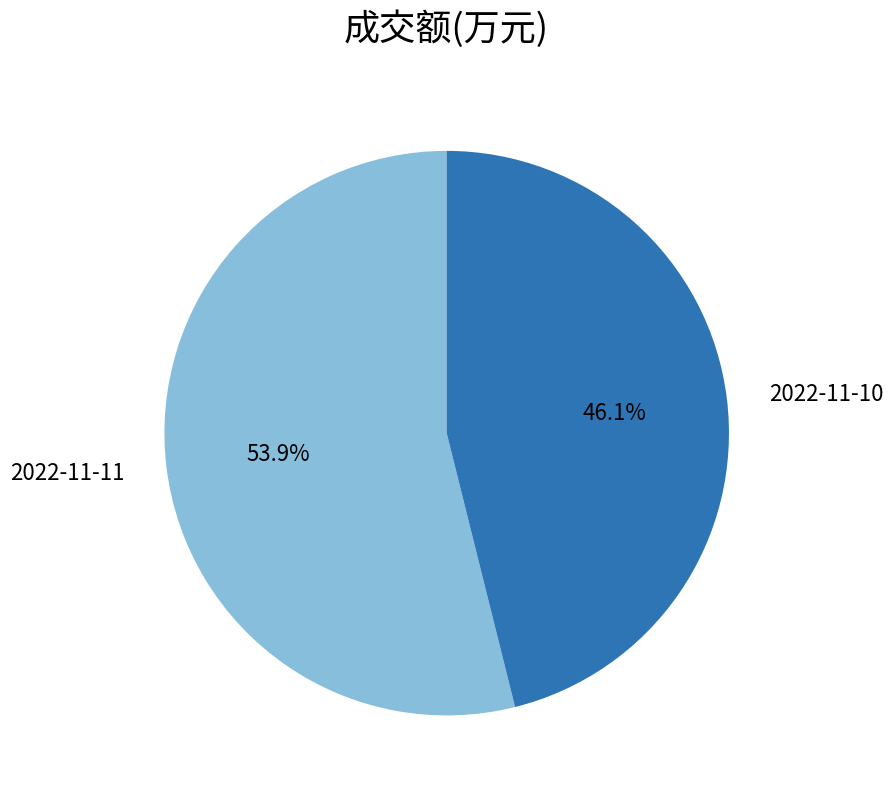

To the nearest percent, what percentage of the pie is 2022-11-11?

54%